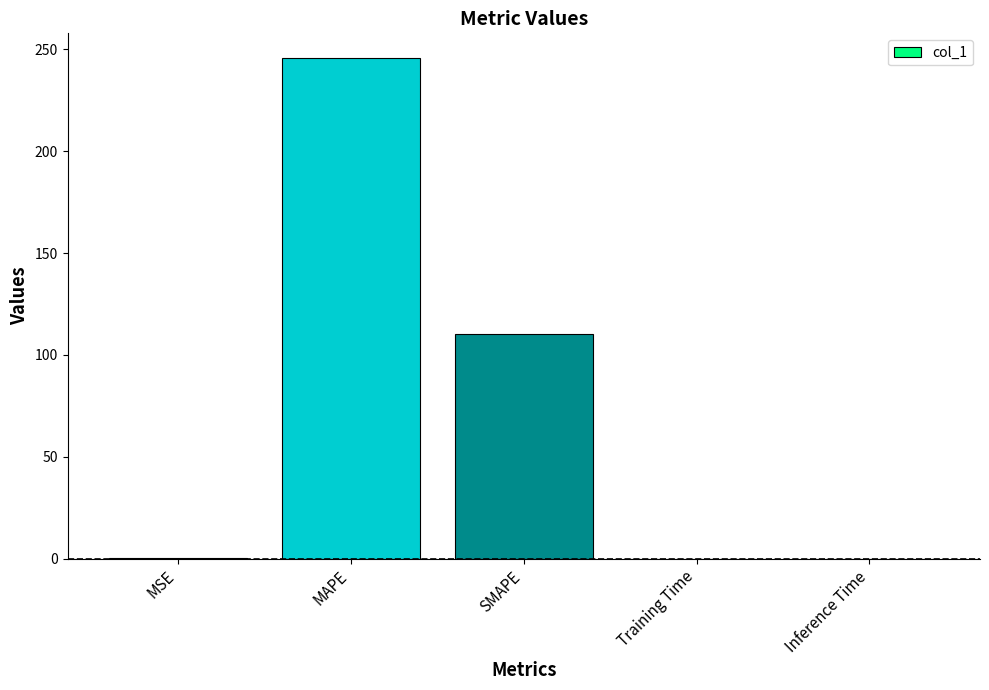

The chart shows a value of 110.2 at SMAPE. True or false?

True